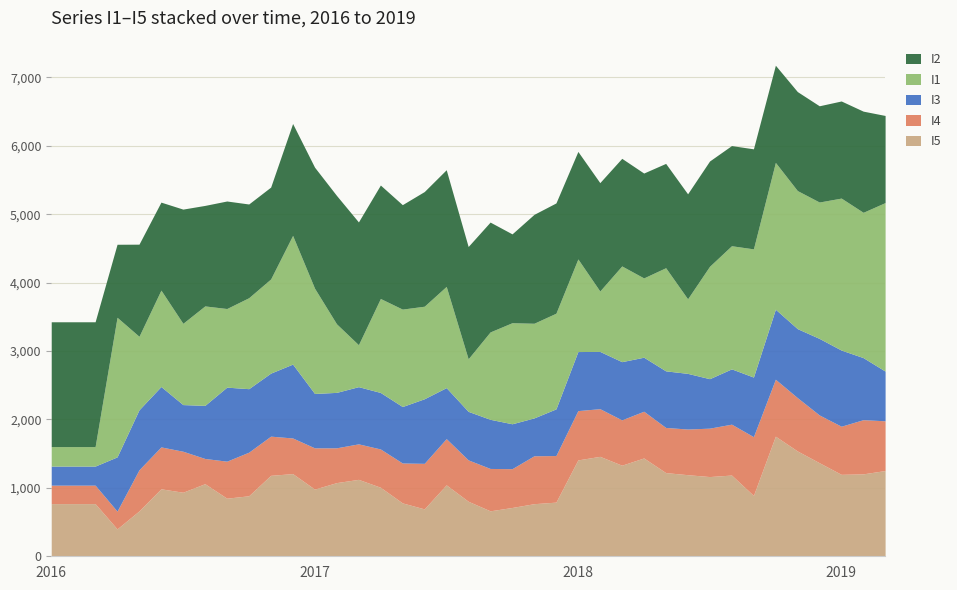

What is the sum of the I4 values at 2018-07 and 2019-01?

1411.1